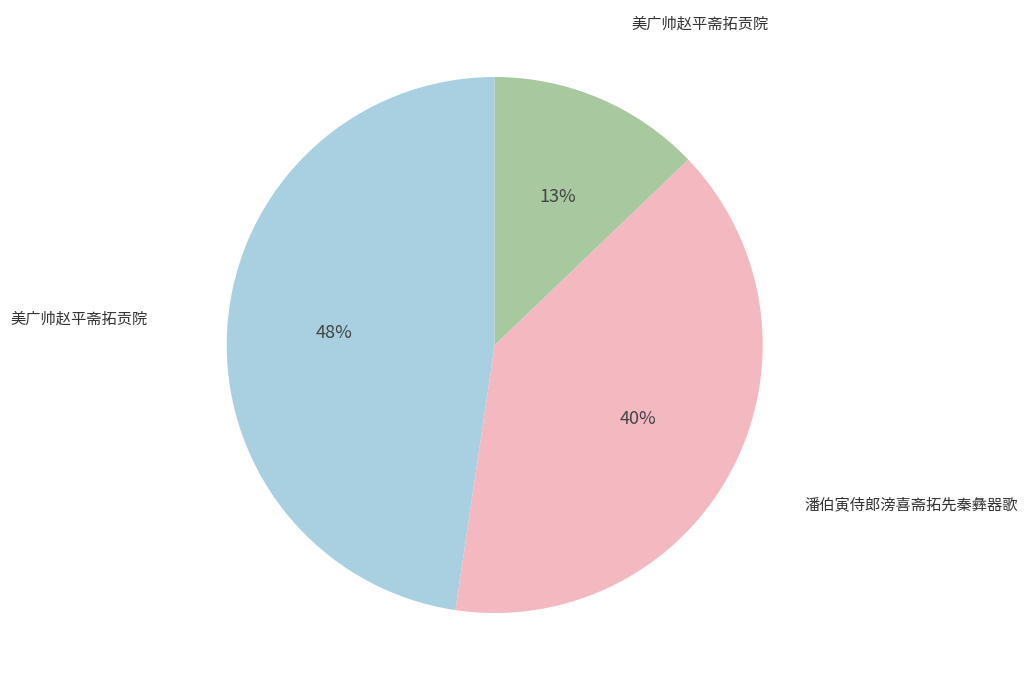

To the nearest percent, what is the difference between the largest and smallest slice percentages?

35%